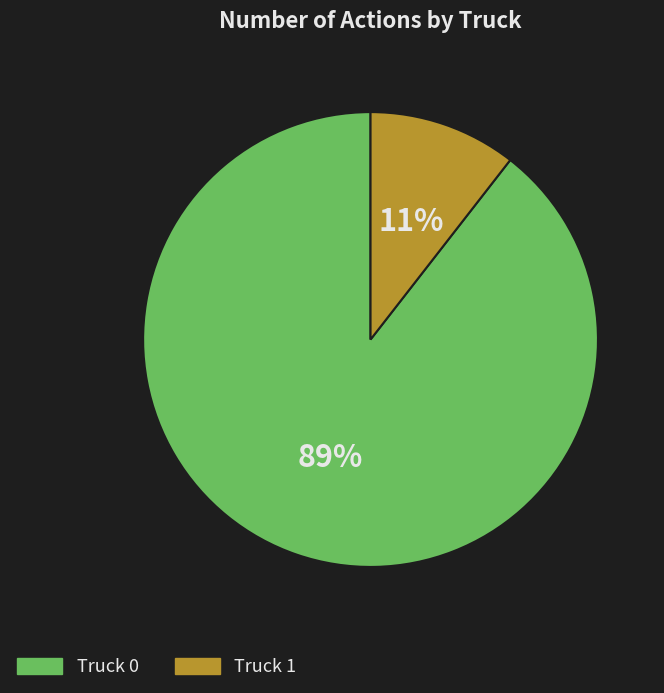

What percentage is the Truck 0 slice, to the nearest percent?

89%